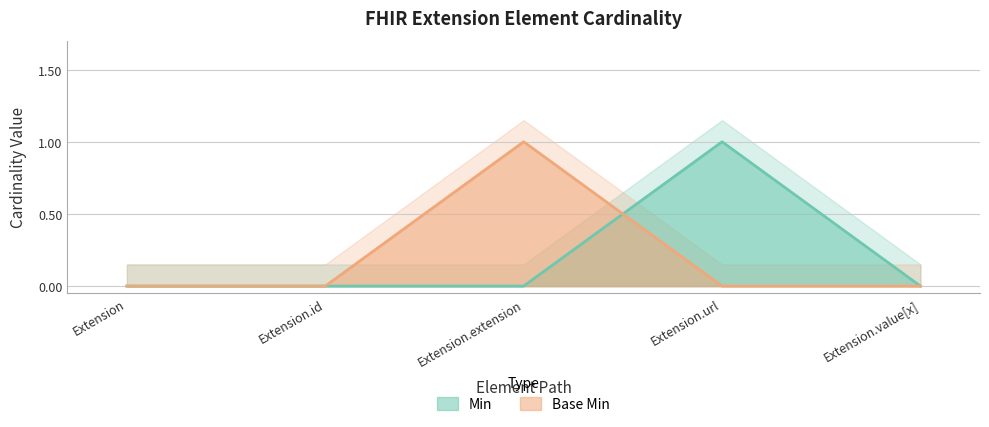

What is the sum of all Base Min values?

1